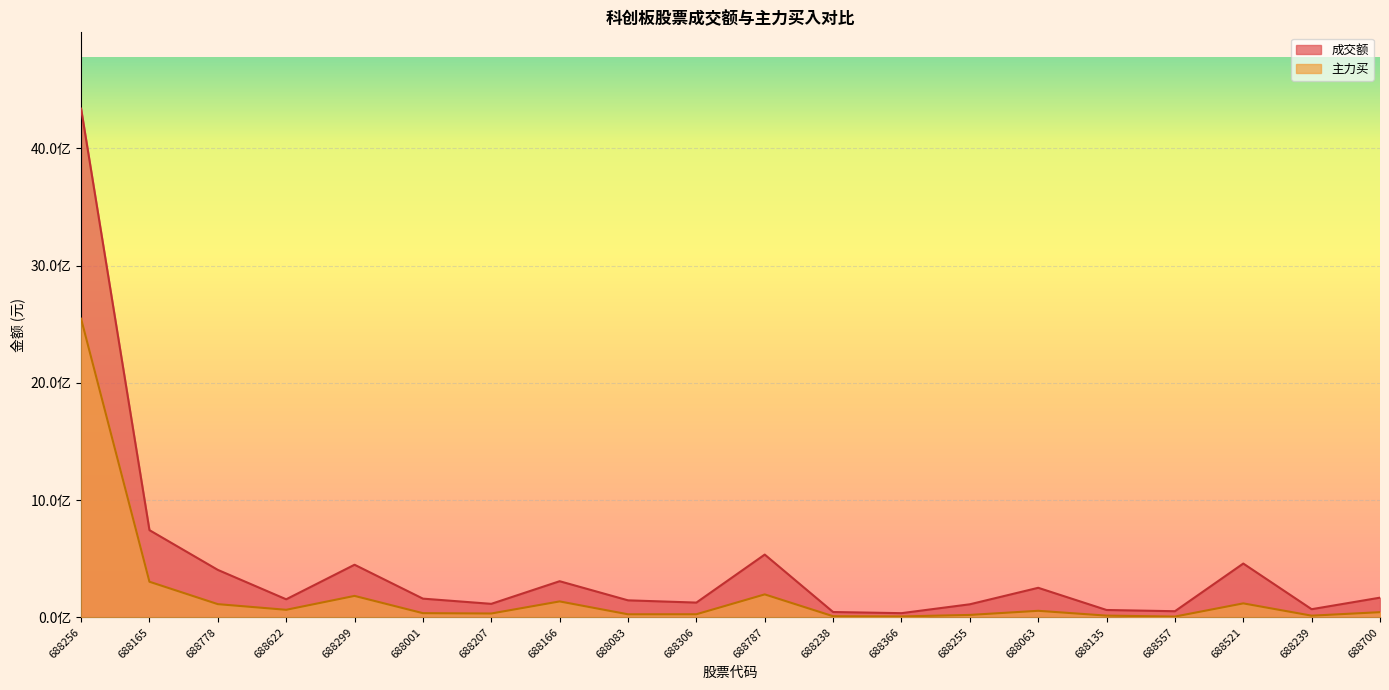

True or false: 成交额 and 主力买 intersect in this chart.

False